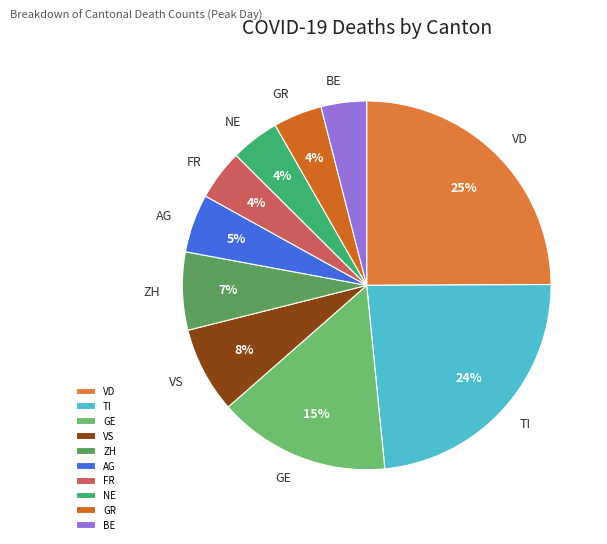

The BE slice represents 4% of the pie. True or false?

True